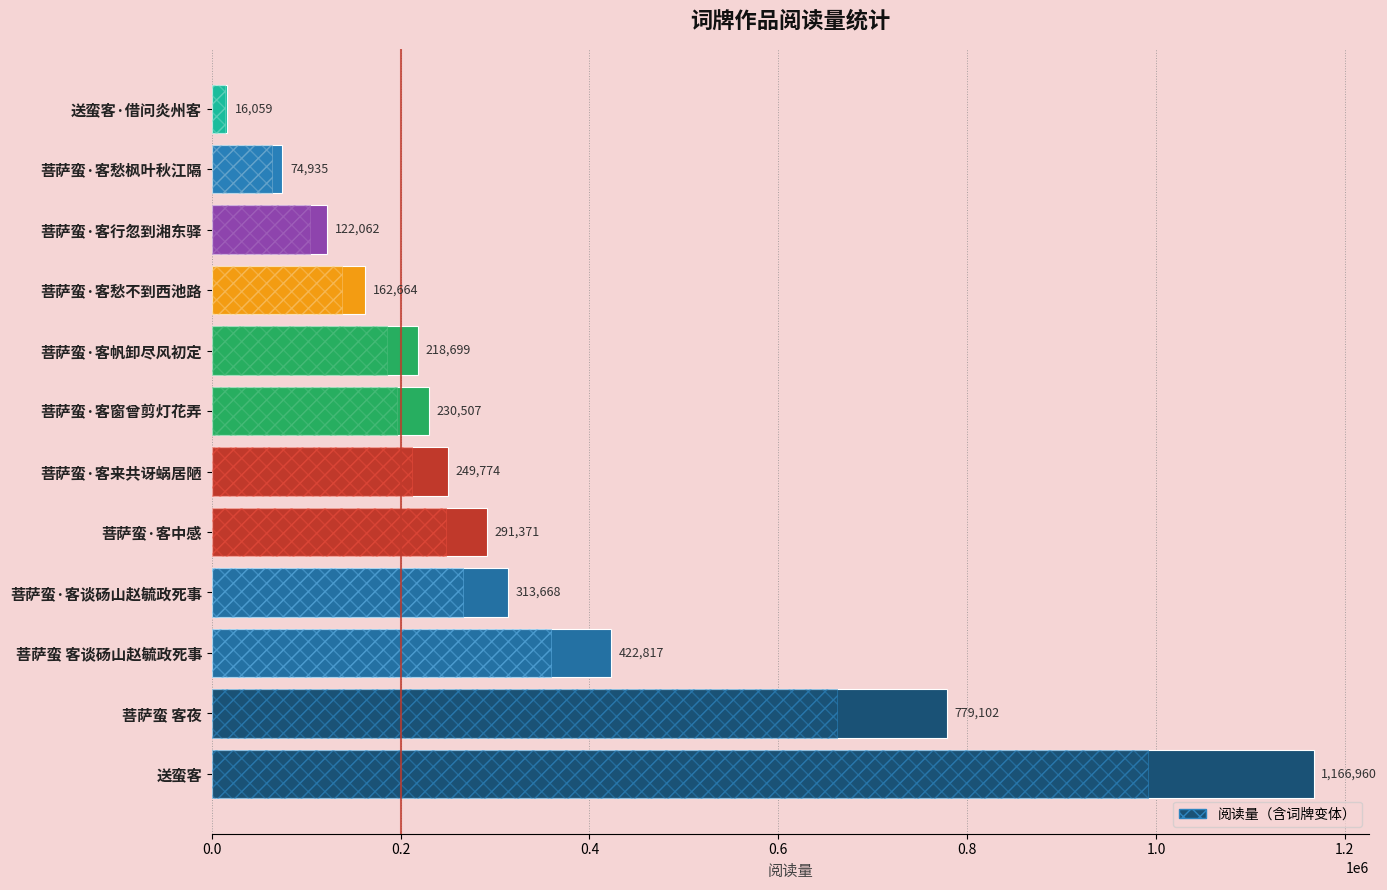

Are the bars horizontal?

Yes